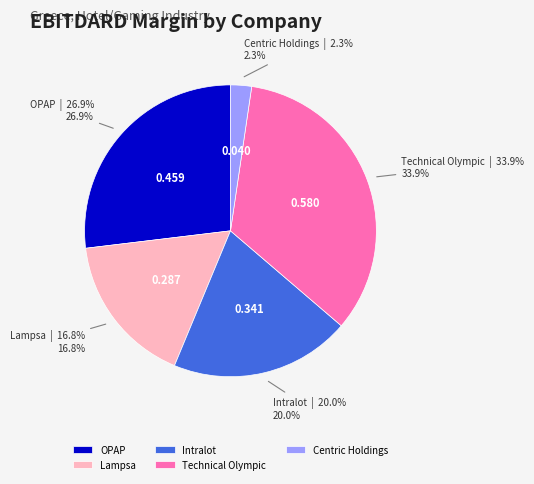

To the nearest percent, what is the average slice percentage?

20%